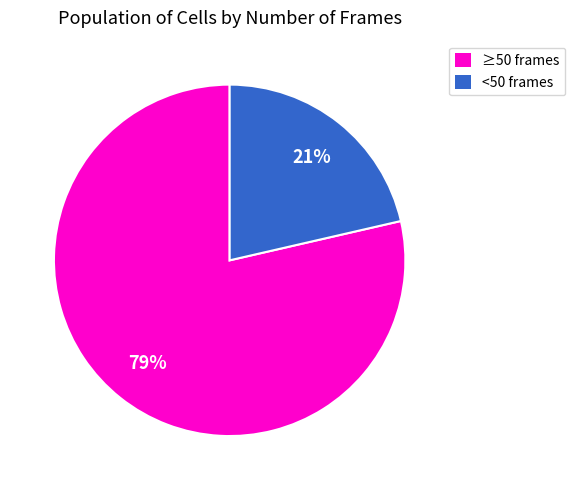

To the nearest percent, what is the average slice percentage?

50%